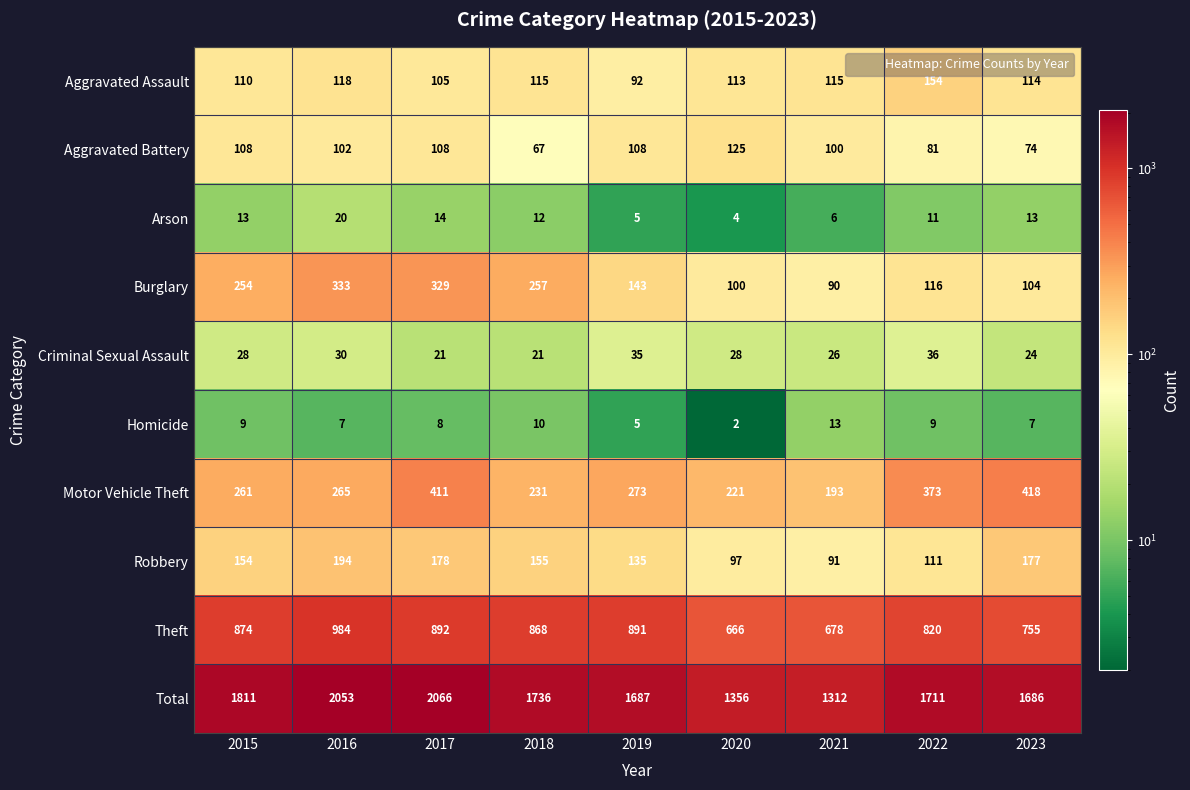

True or false: Aggravated Assault has a value of 38 at 2016.

False